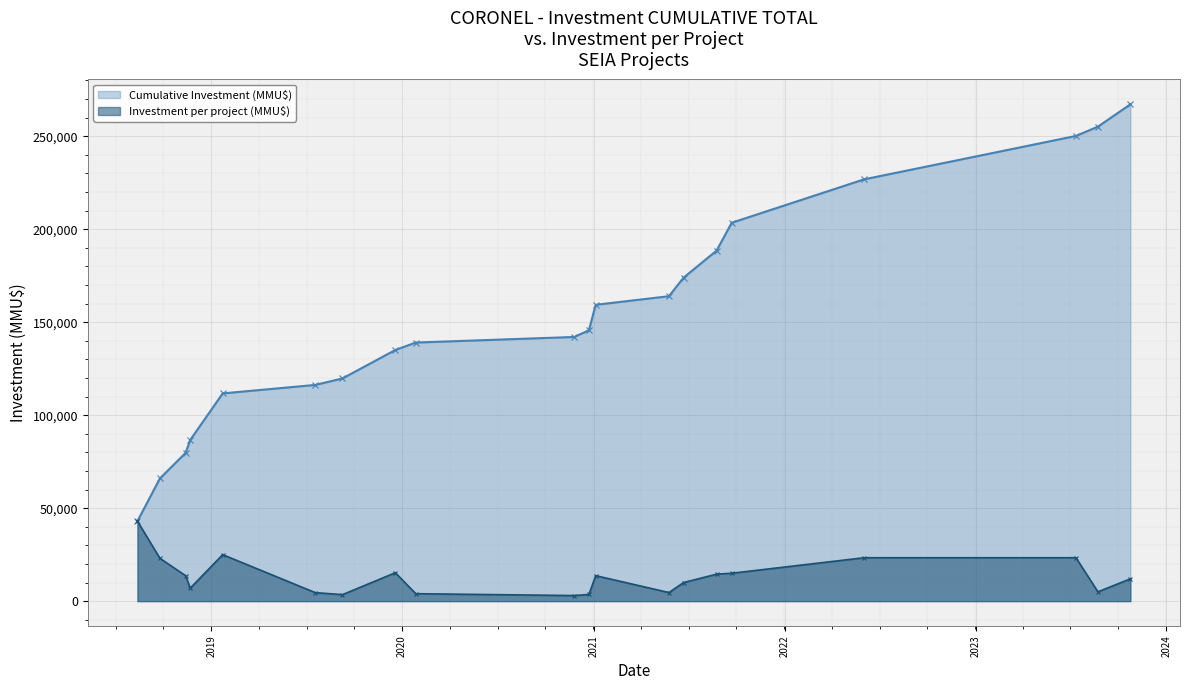

How many data points in Cumulative Investment (MMU$) are less than 145646?

10